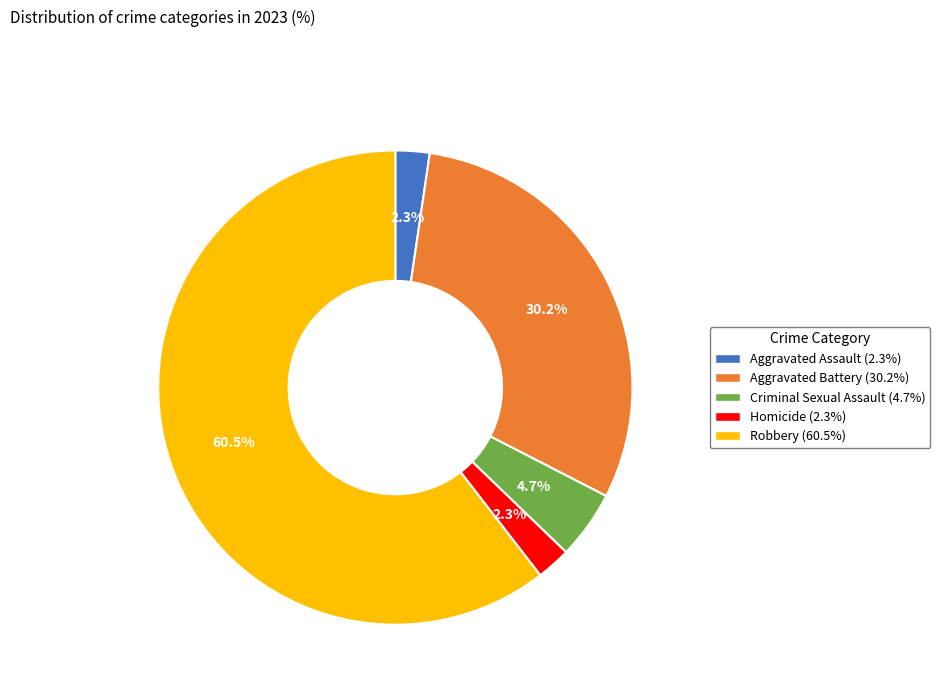

To the nearest percent, what percentage of the pie is Homicide?

2%